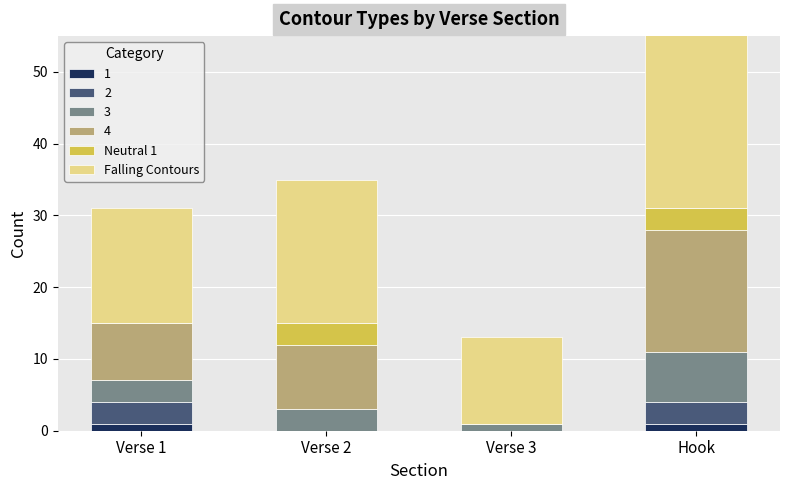

What is the label of the 3rd bar from the right?

Verse 2